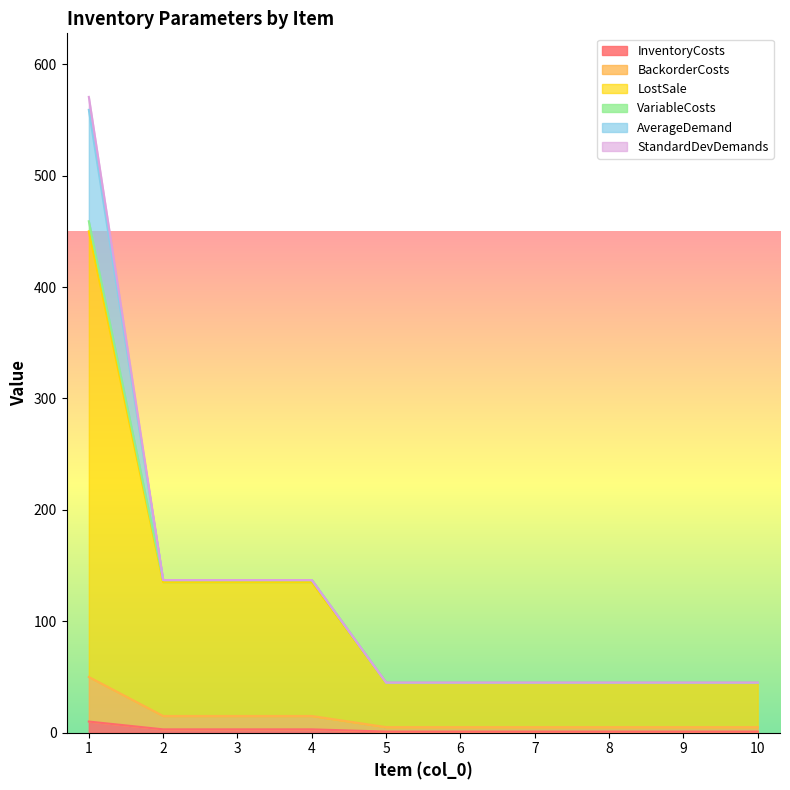

True or false: LostSale and InventoryCosts intersect in this chart.

False